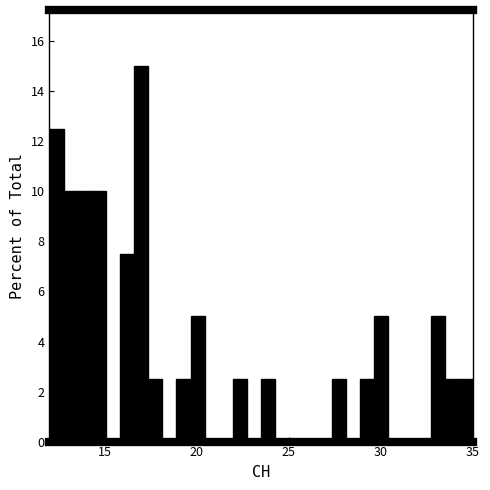

Read against the x-axis, roughly where is the centre of the tallest bar?

17.0